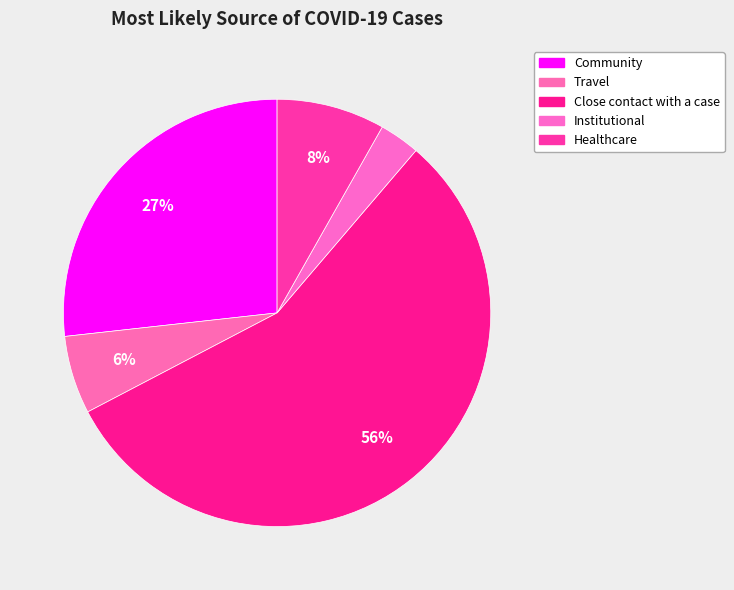

To the nearest percent, what portion does Community represent?

27%